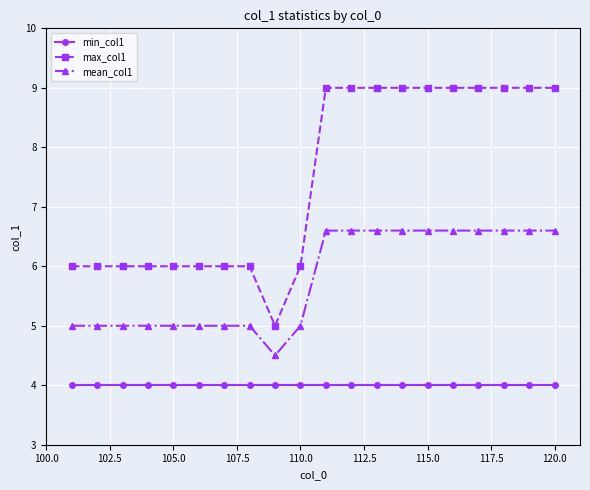

Which series has the widest spread of values?

max_col1